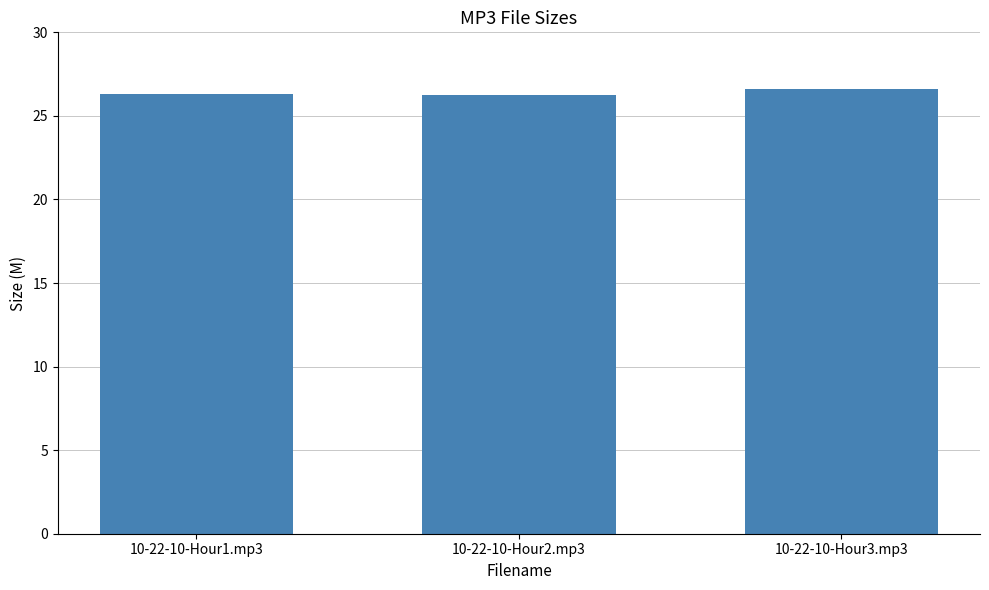

What is the ratio of the value at 10-22-10-Hour3.mp3 to the value at 10-22-10-Hour2.mp3?

1.0